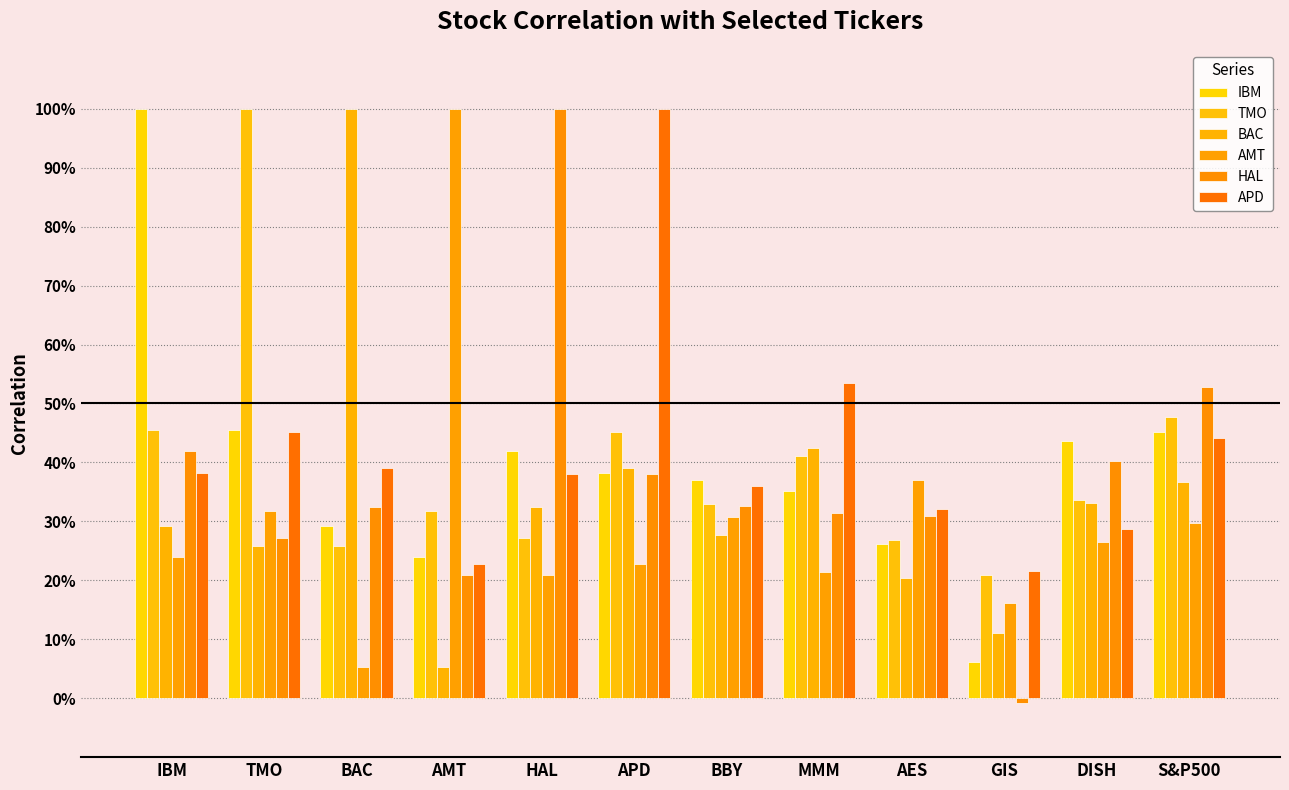

What is the difference between the maximum and minimum values in the BAC series?

0.9